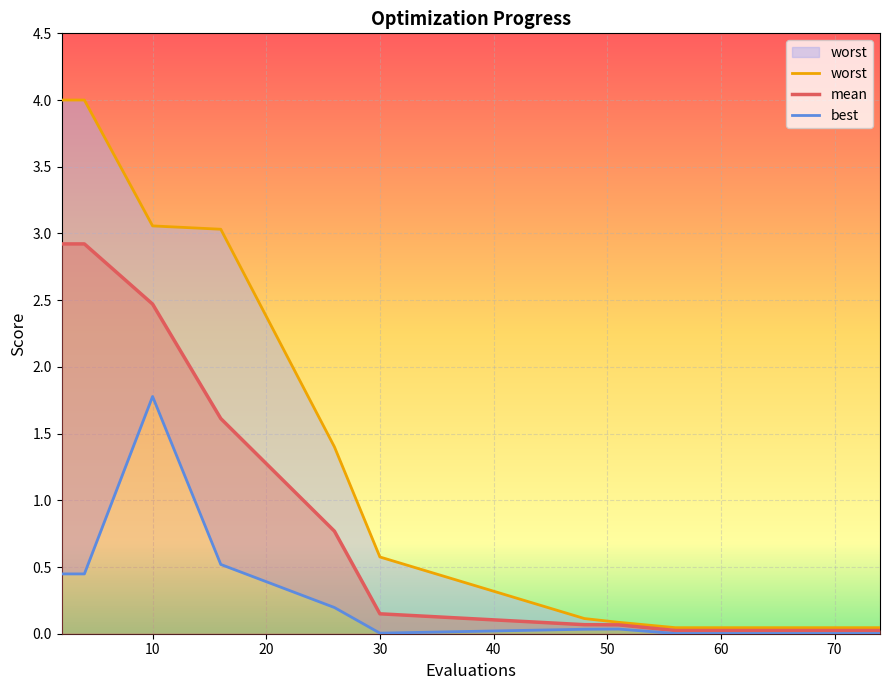

Is it true that mean equals 2.5 at 10?

True